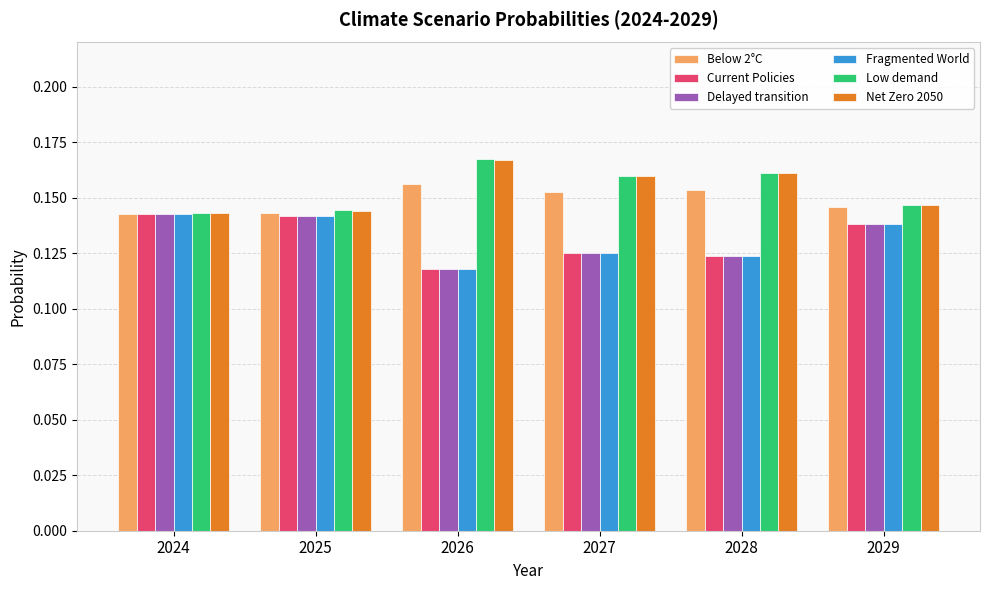

Count the number of data series in this chart.

6